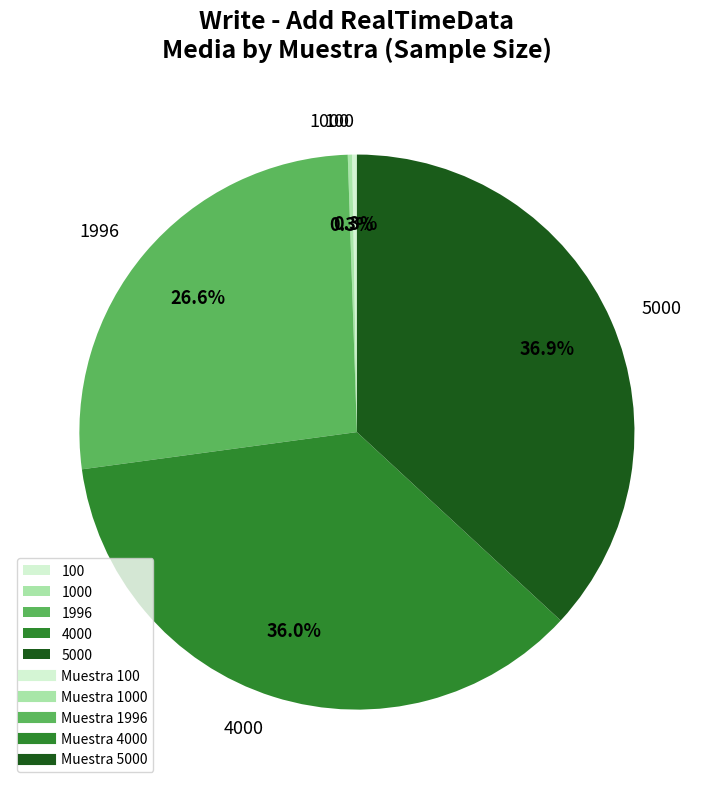

Between 5000 and 4000, which is larger?

5000